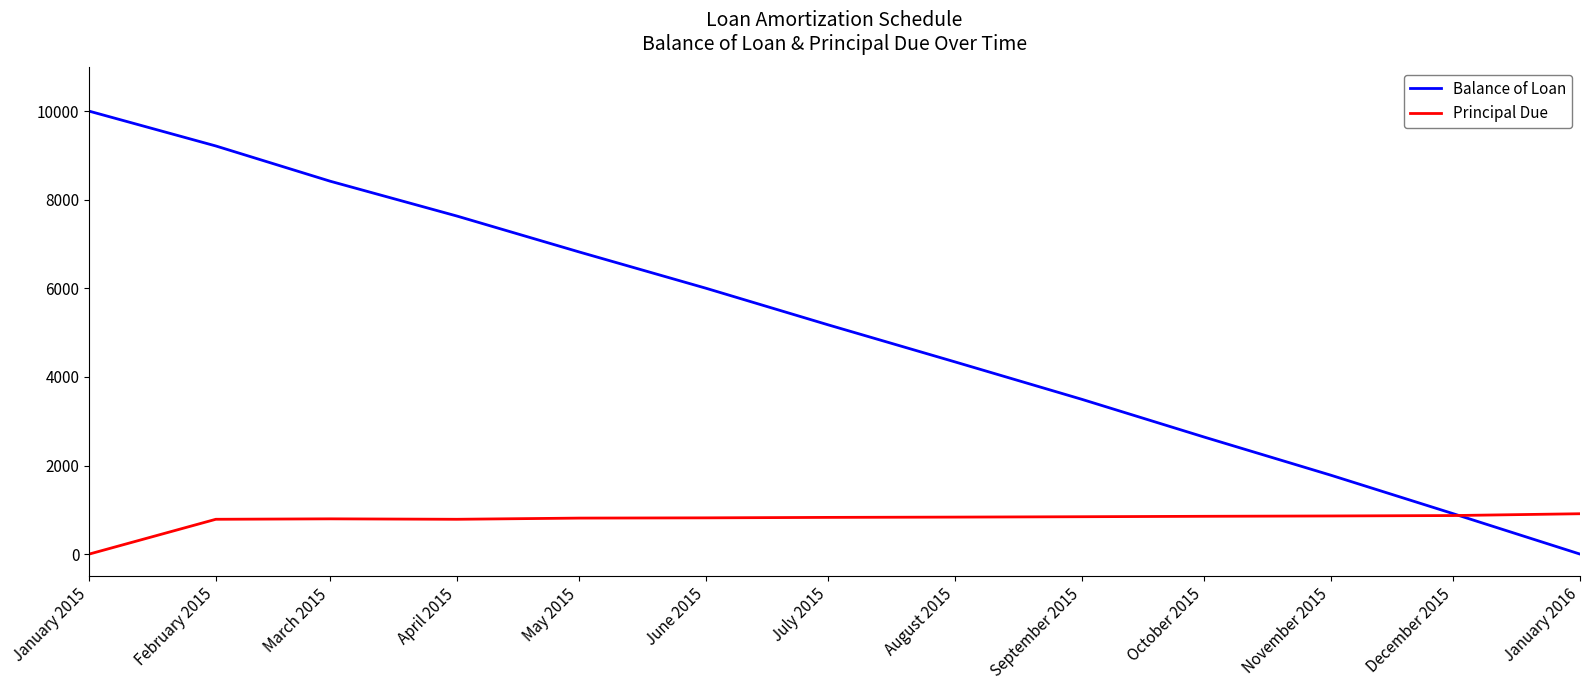

The value of Principal Due at July 2015 is 828.5. True or false?

True